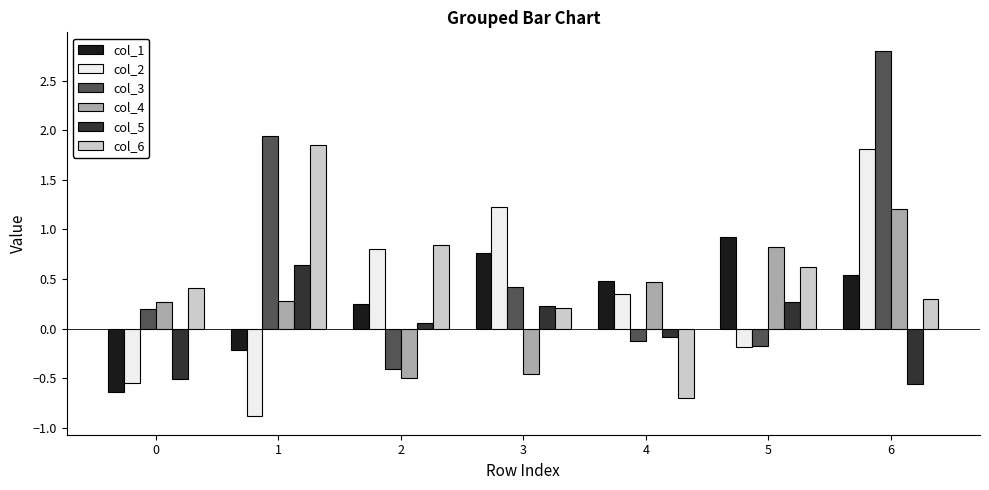

At which label is col_6 closest to 0?

3